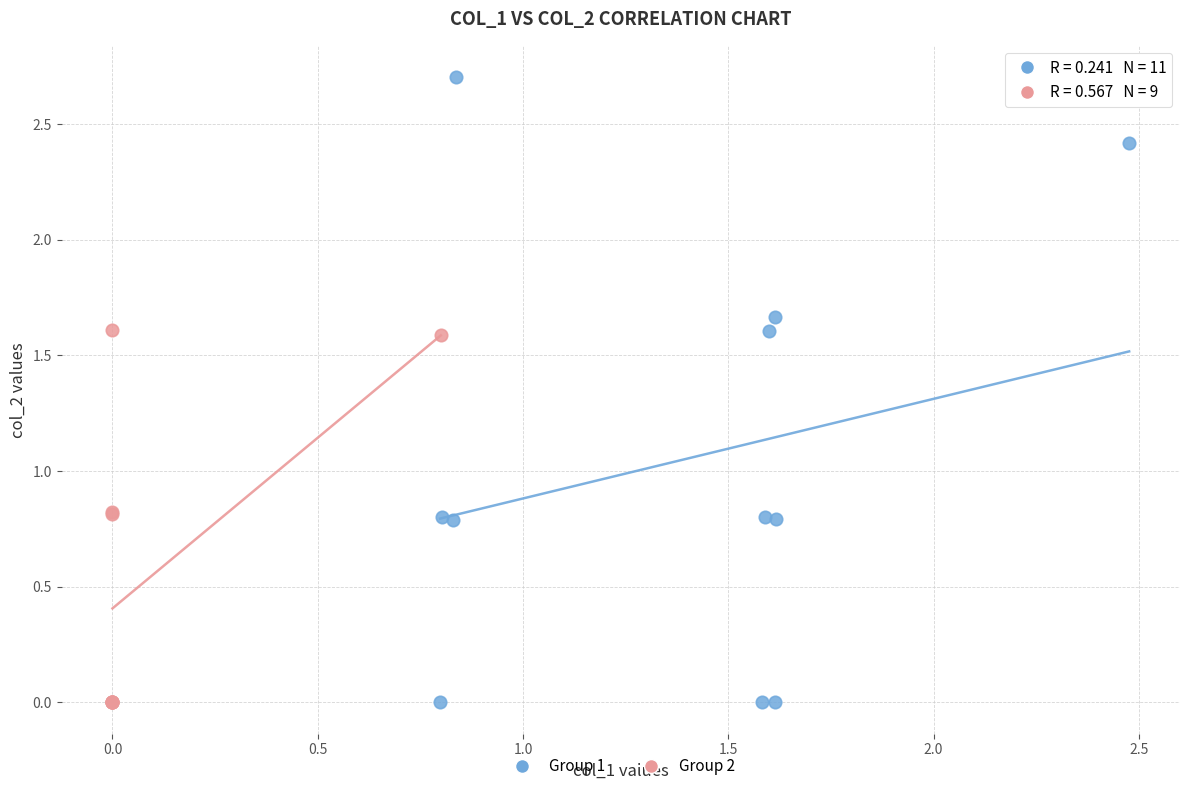

Which series has the widest spread of Y values?

Group 1